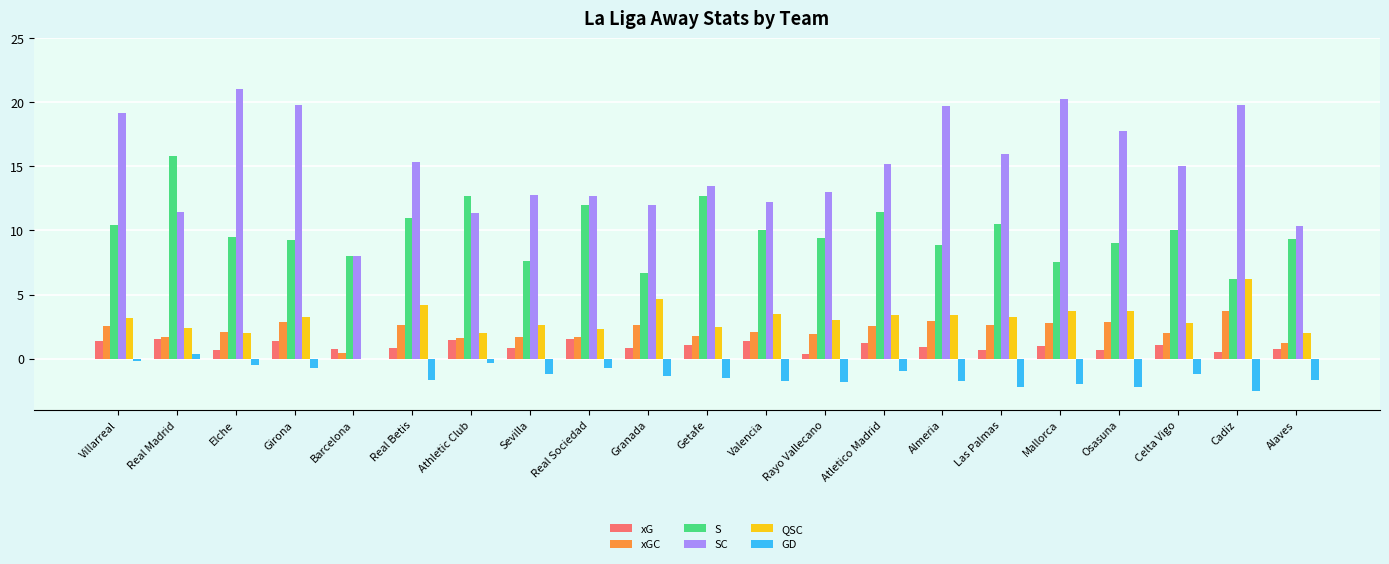

Is the value of xGC at Celta Vigo greater than the value of GD at Sevilla?

Yes